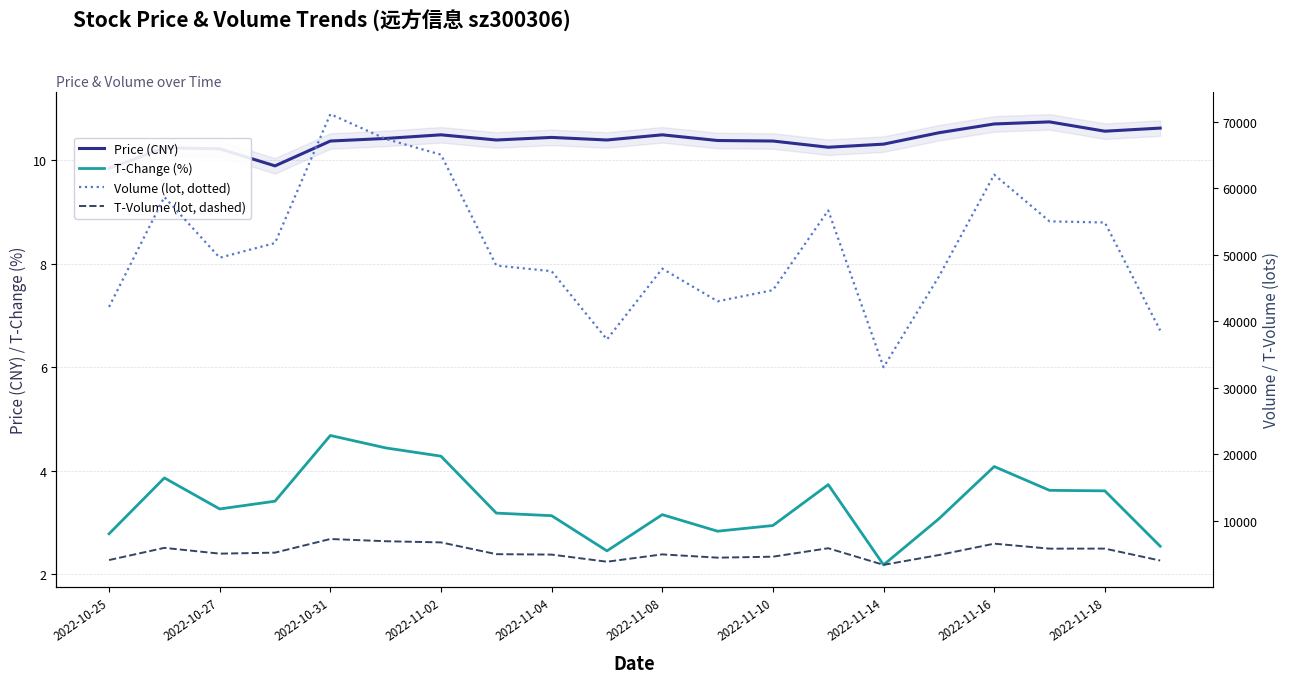

Count the number of data series in this chart.

4